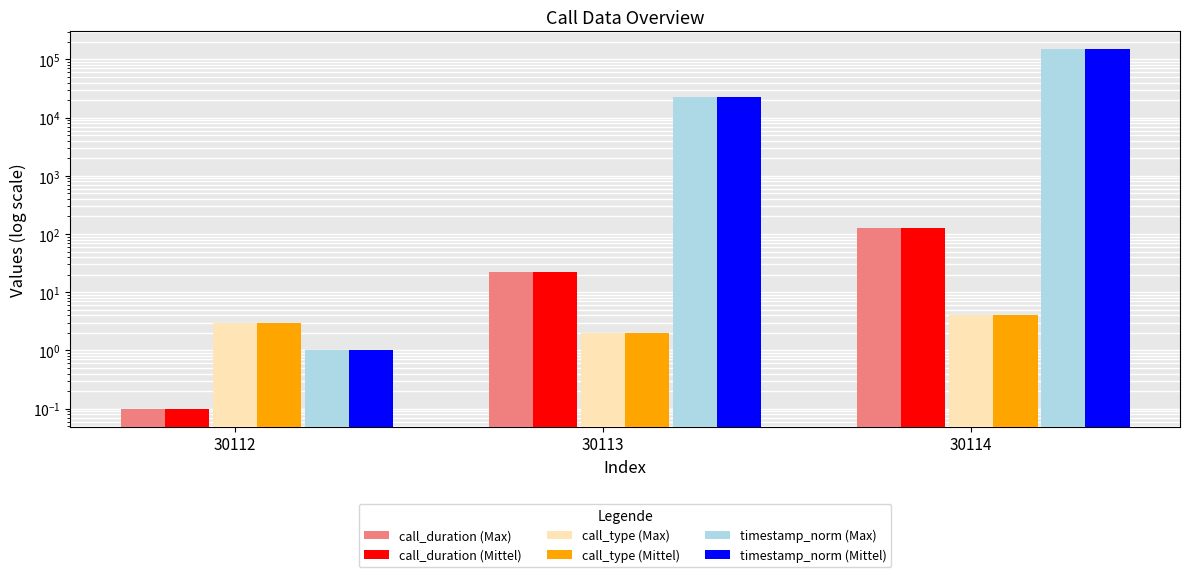

Which series has the largest total across all categories?

timestamp_norm (Max)